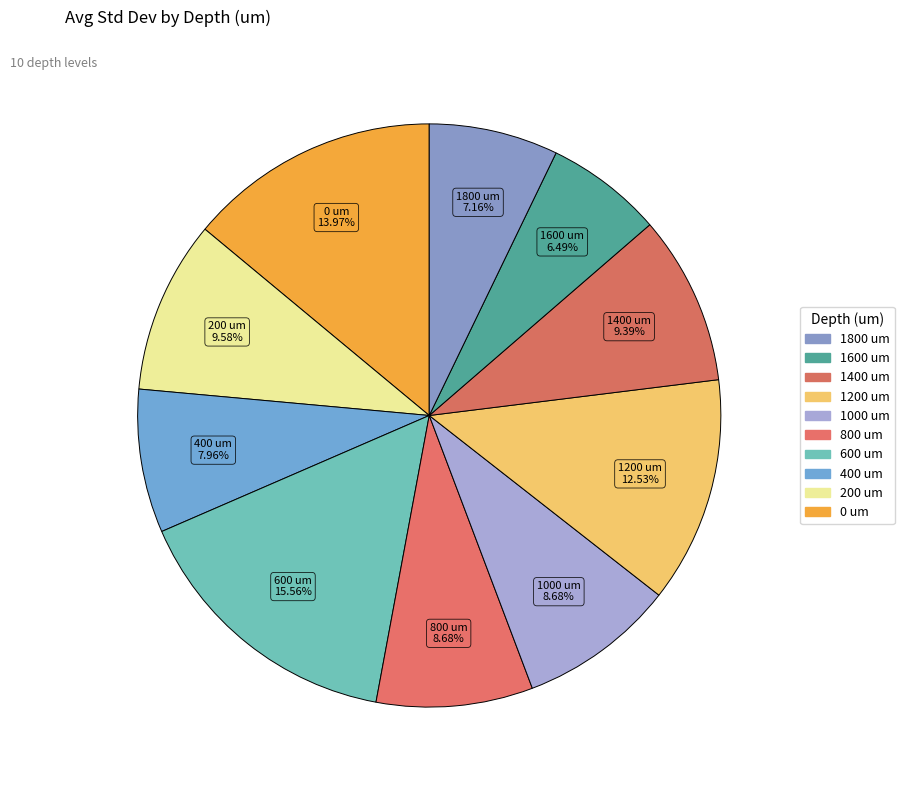

Does any single category account for the majority?

No